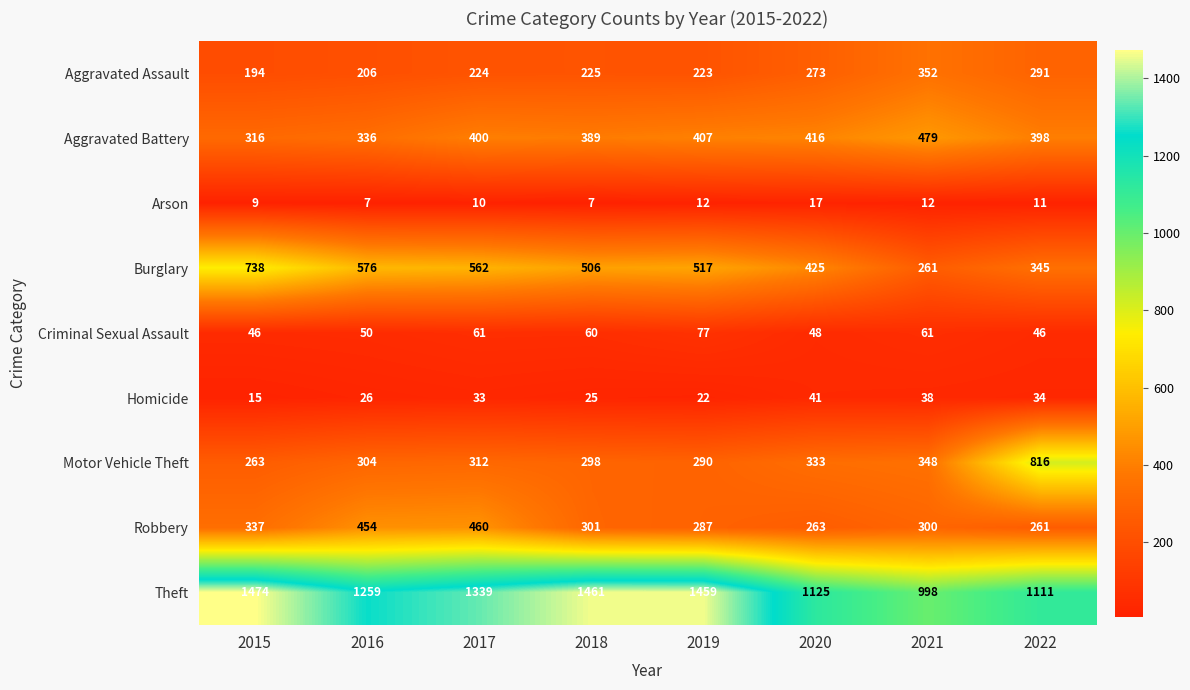

How many data points does each series have?

8